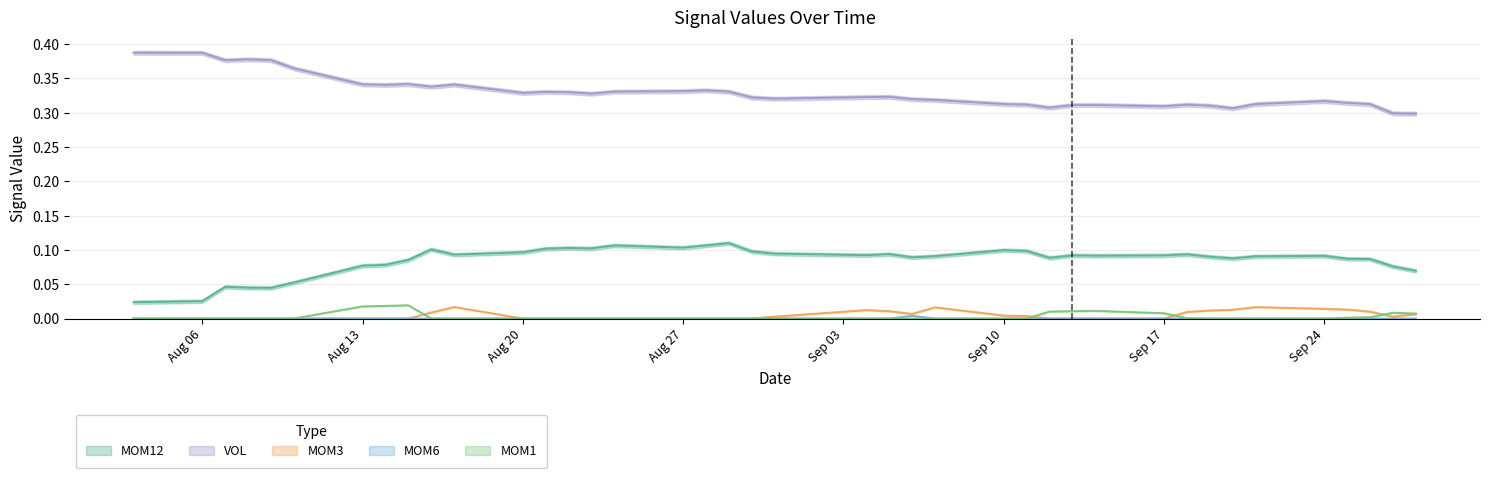

The value of MOM12 at 28 is 0.1. True or false?

False